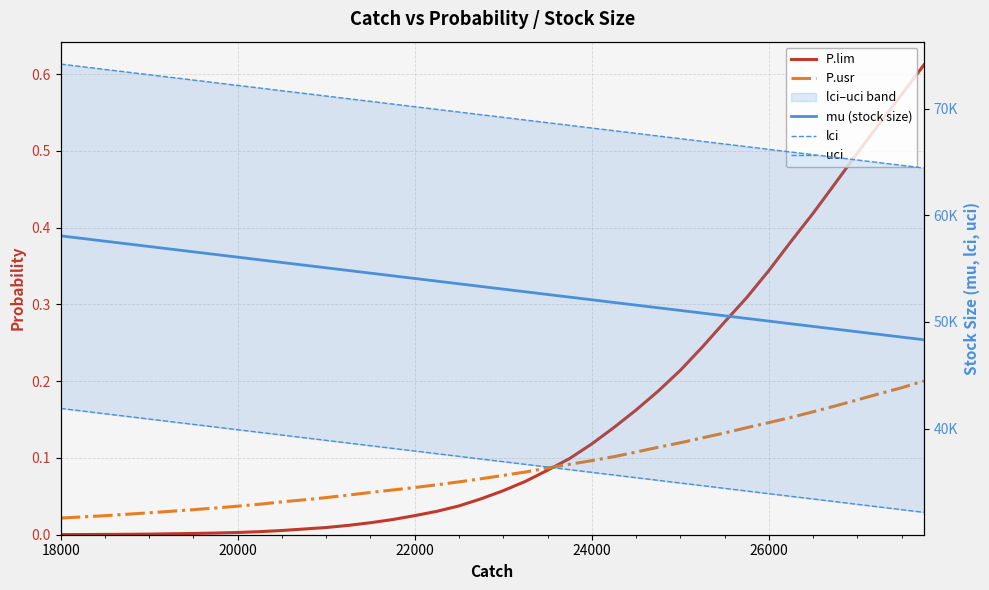

What is the spread (max minus min) of values at 22000?

70200.1